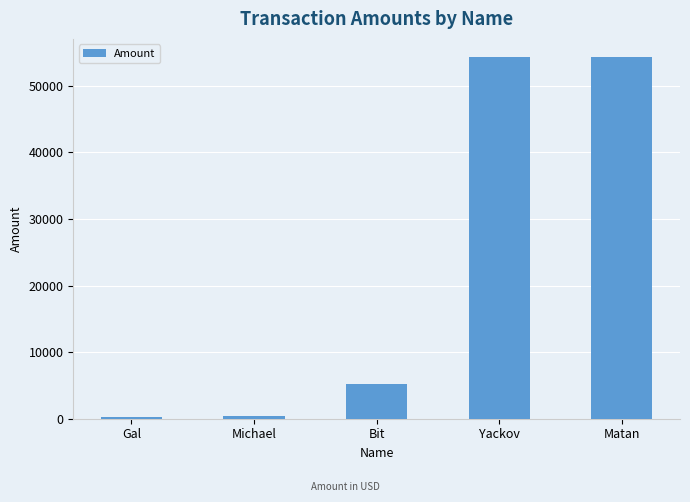

True or false: the data shows 28174 at Yackov.

False